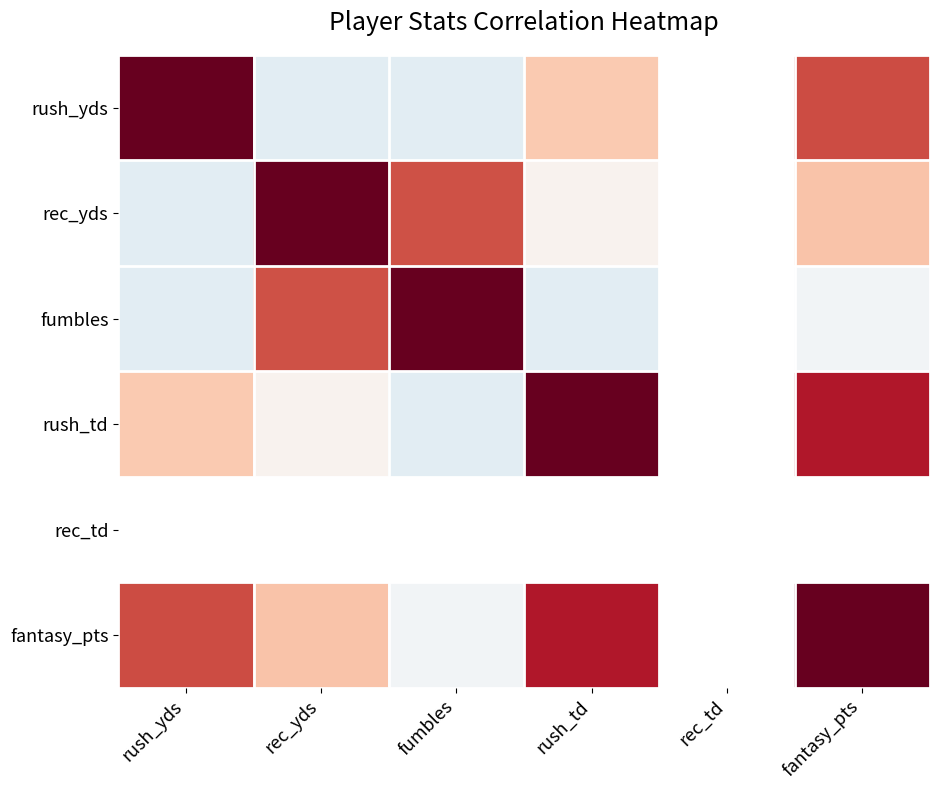

True or false: fantasy_pts has a value of 1.0 at fantasy_pts.

True